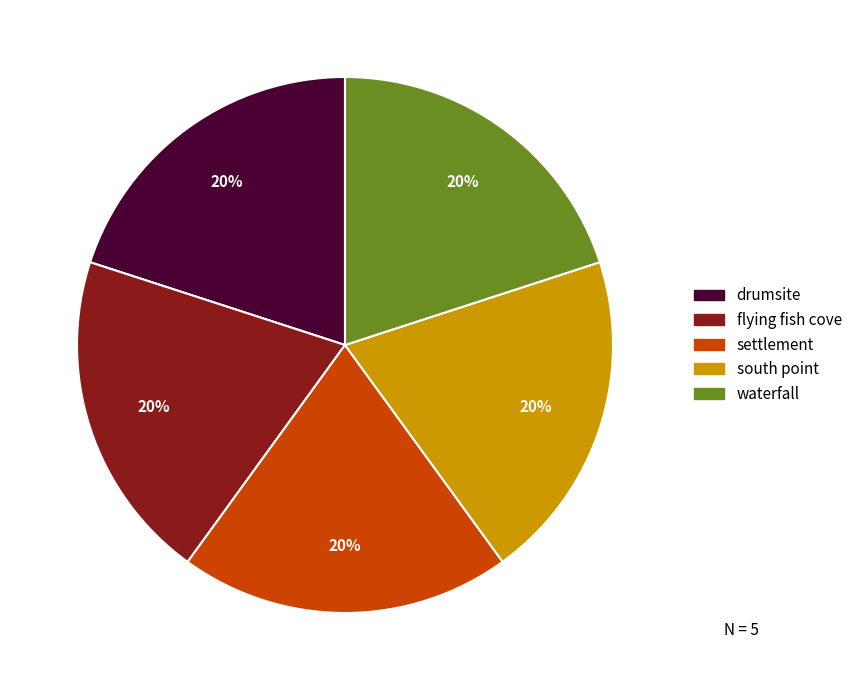

To the nearest percent, what is the average slice percentage?

20%